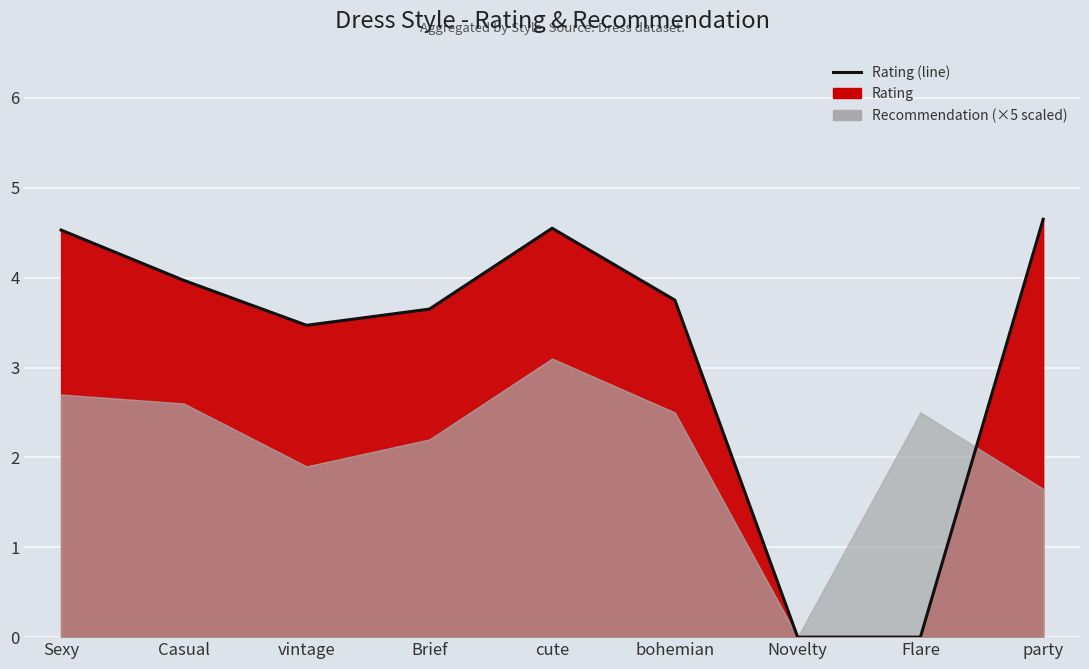

What is the sum of all values?

28.6